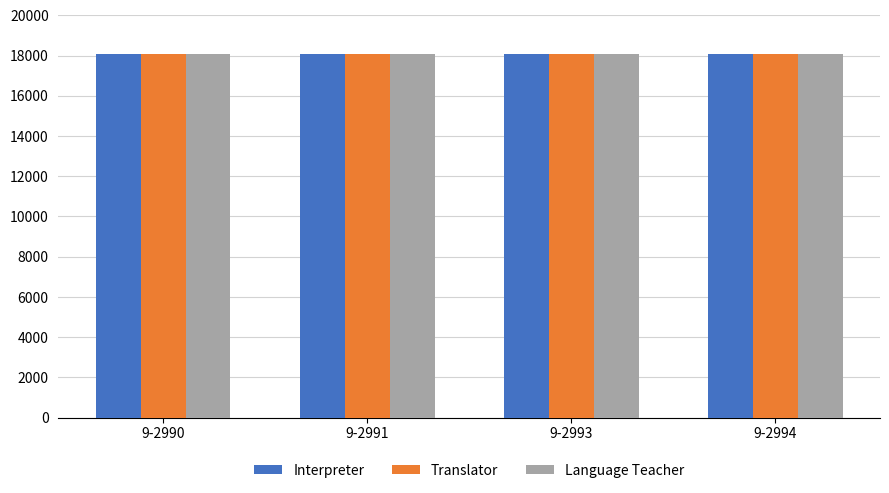

What is the sum of all Interpreter values?

72346